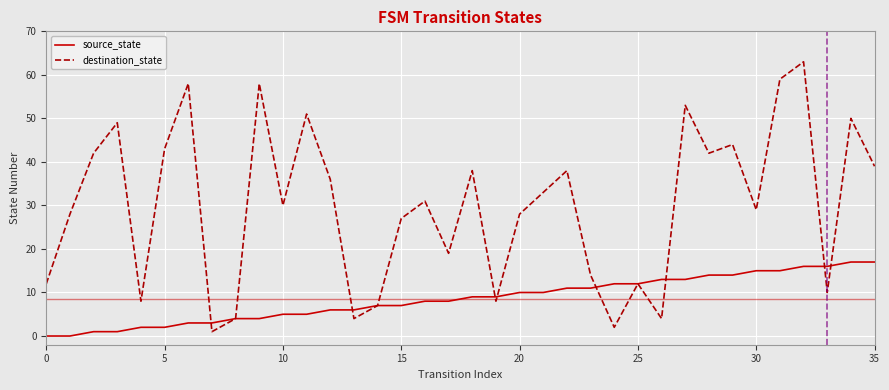

Reading left to right, list all the values displayed in this chart.

source_state: 0	0	1	1	2	2	3	3	4	4	5	5	6	6	7	7	8	8	9	9	10	10	11	11	12	12	13	13	14	14	15	15	16	16	17	17
destination_state: 12	28	42	49	8	43	58	1	4	58	30	51	36	4	7	27	31	19	38	8	28	33	38	14	2	12	4	53	42	44	29	59	63	10	50	39